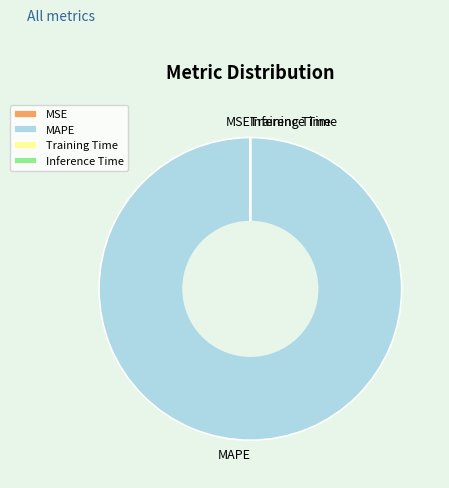

What is the largest slice in the pie chart?

MAPE